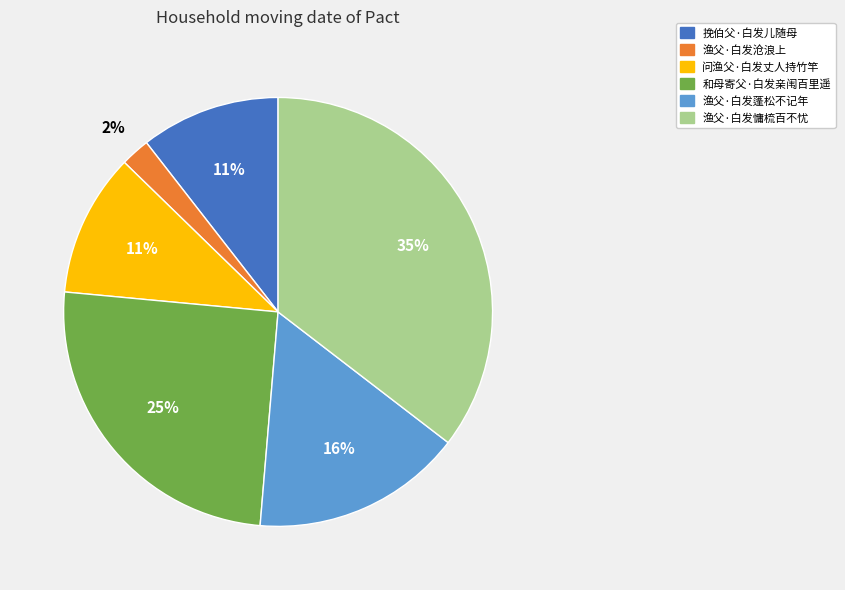

How many segments does this pie chart have?

6